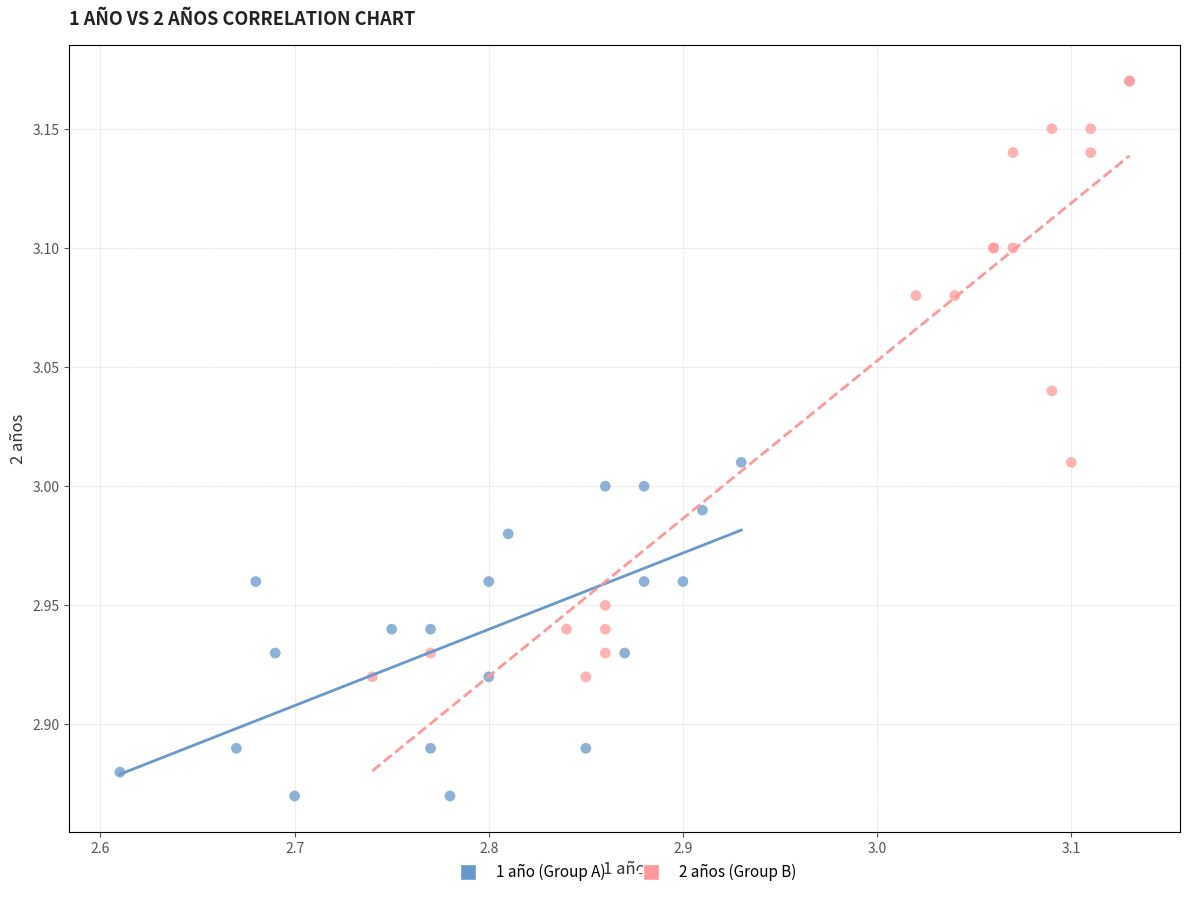

Which series has the largest Y range (max minus min)?

2 años (Group B)